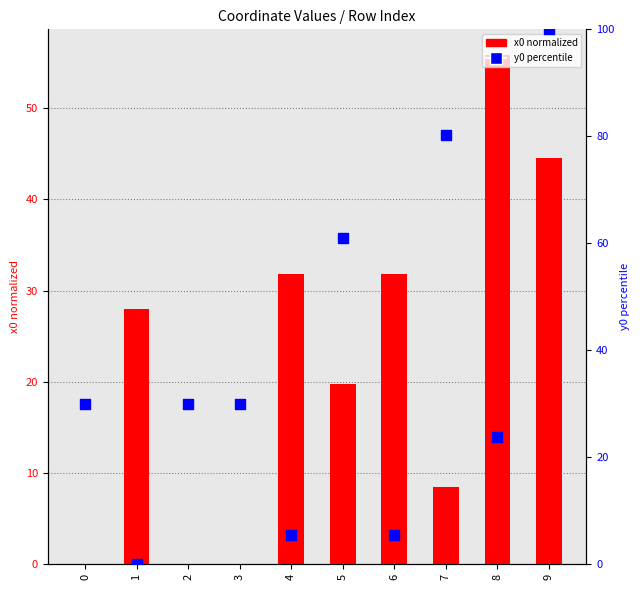

What are all the series names shown in the legend?

x0 (normalized), y0 (percentile)